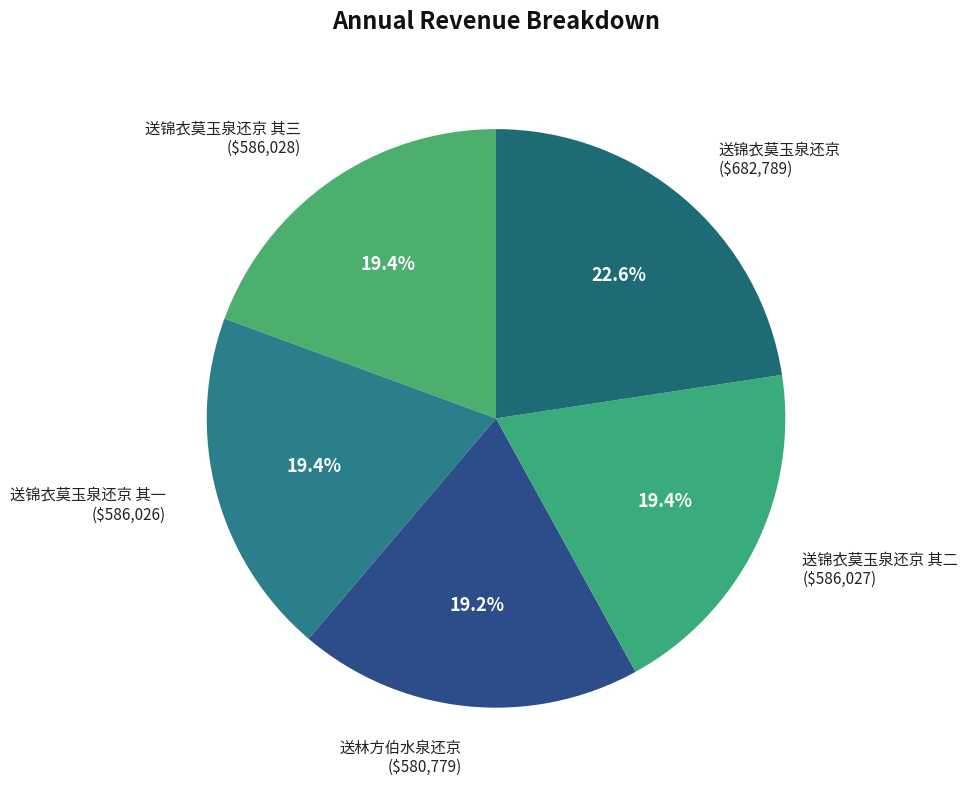

Count the number of slices in the pie.

5